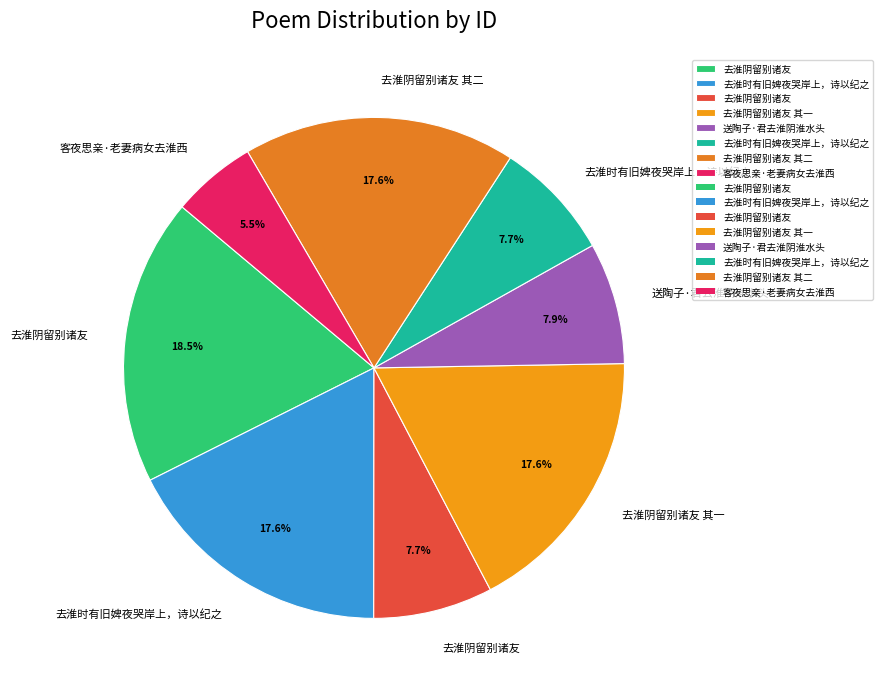

How many segments does this pie chart have?

8